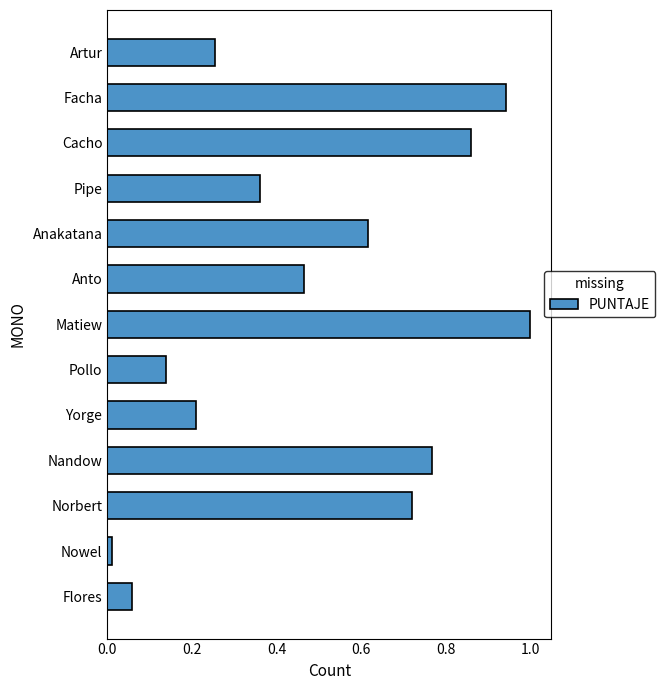

The chart shows a value of 0.4 at Norbert. True or false?

False